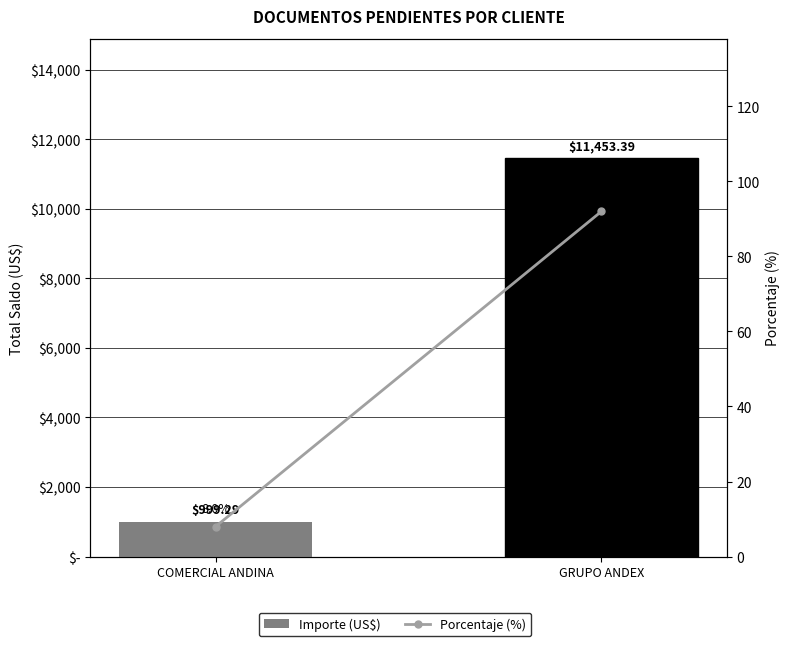

True or false: Porcentaje (%) has a value of 11.4 at COMERCIAL ANDINA.

False